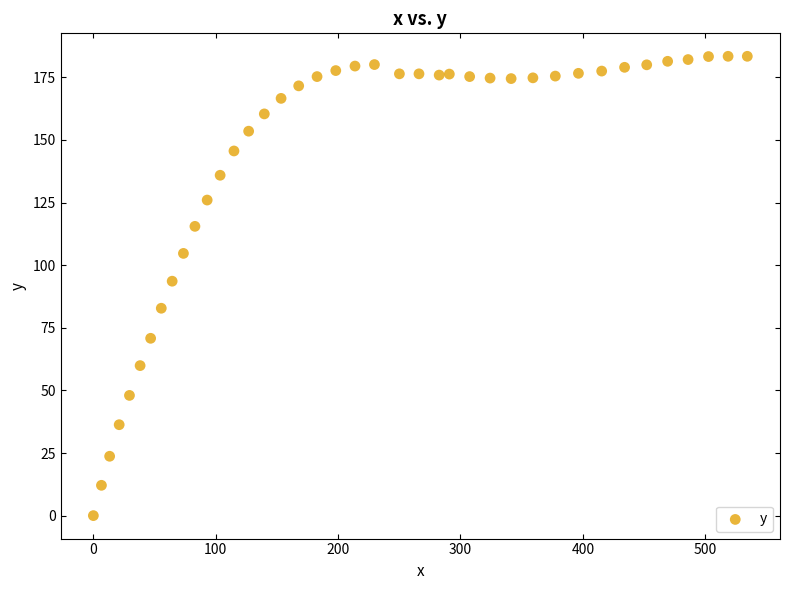

What is the range of X values (max minus min)?

534.4